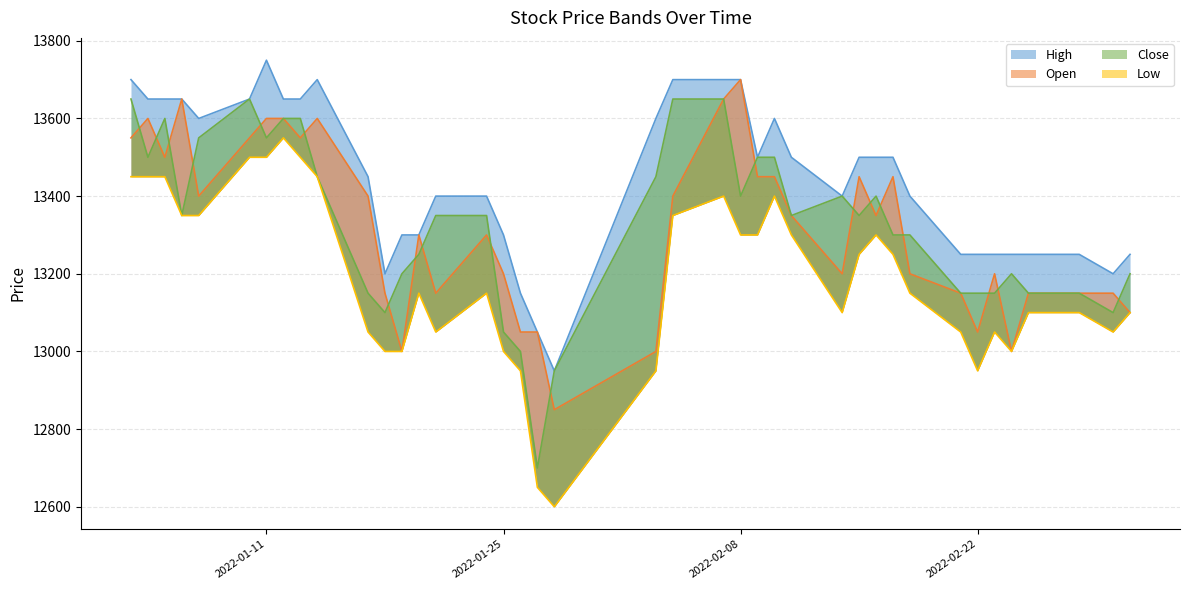

True or false: Open has a value of 22608 at 2022-01-11.

False